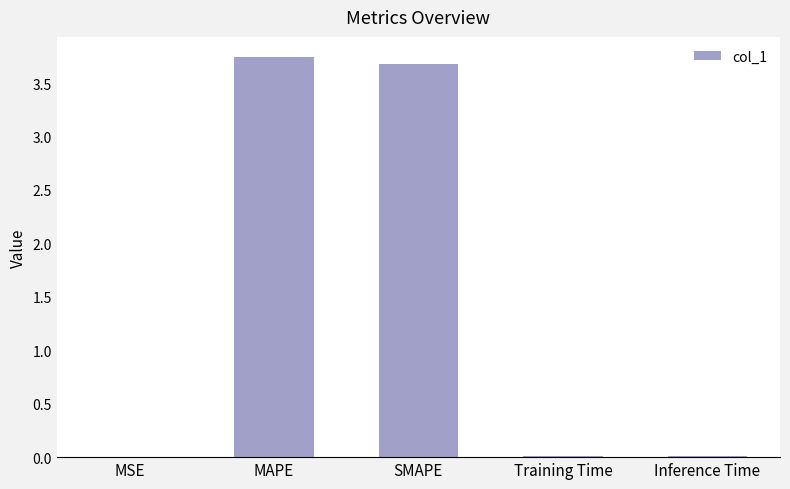

What is the sum of all values?

7.4